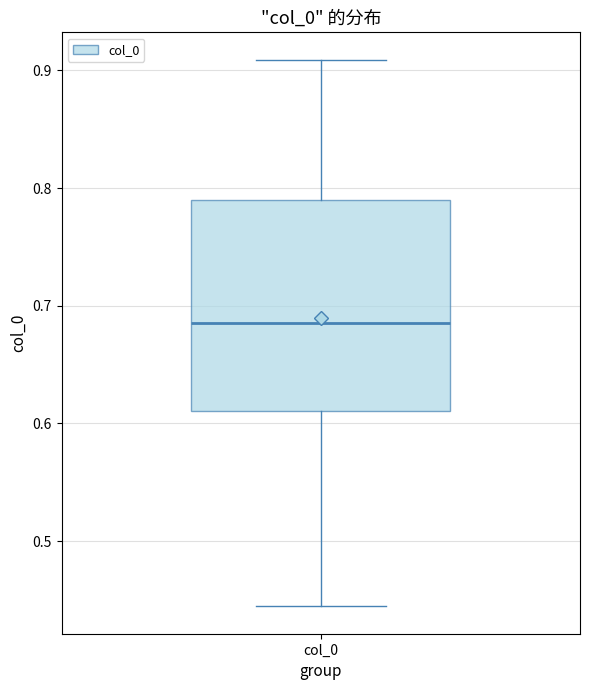

Transcribe this box plot: give where the median line is, the range the box spans, and where the two whiskers end, as read against the y-axis. The values are not printed on the chart, so give them approximately, as read against the axis.

median 0.69, box 0.61 to 0.79, whiskers 0.44 to 0.91